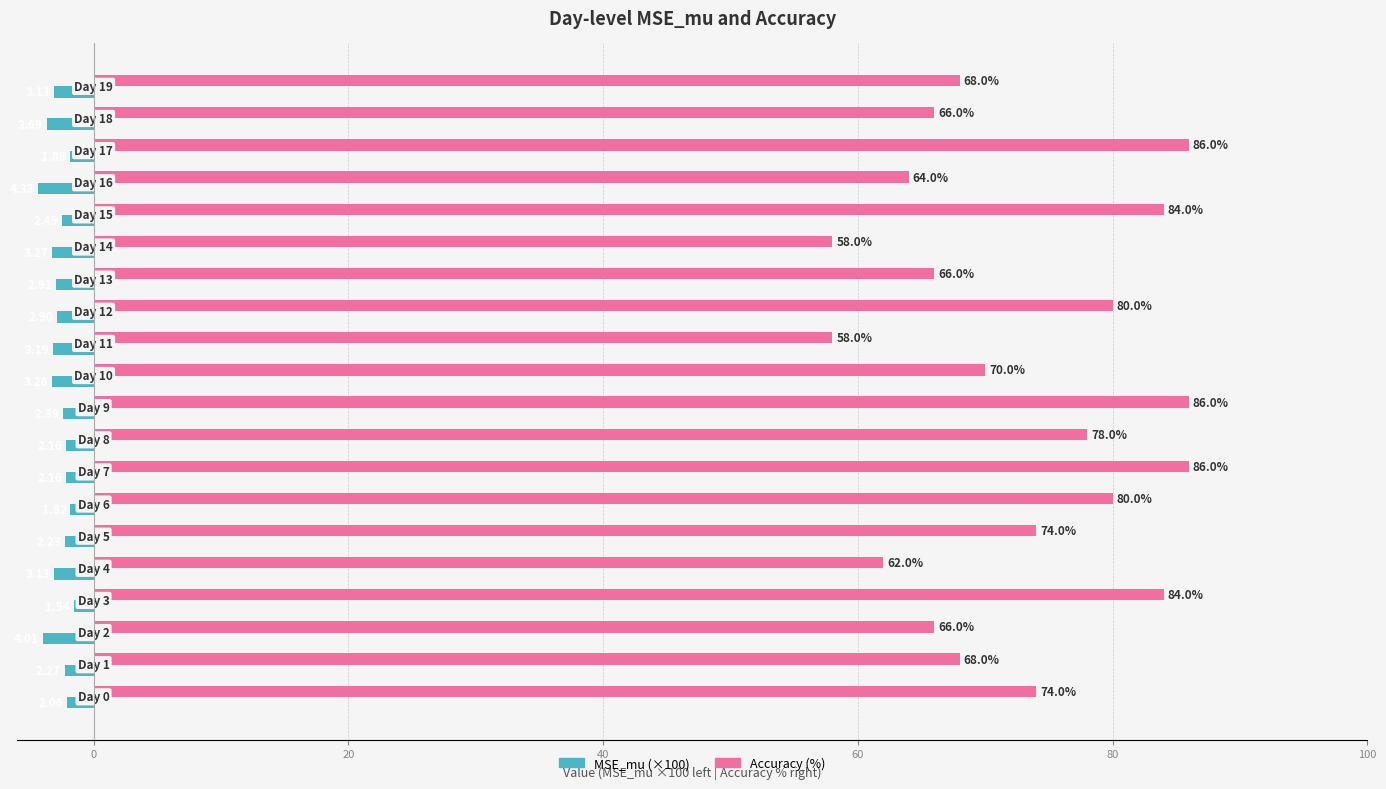

Count the number of categories in the chart.

20